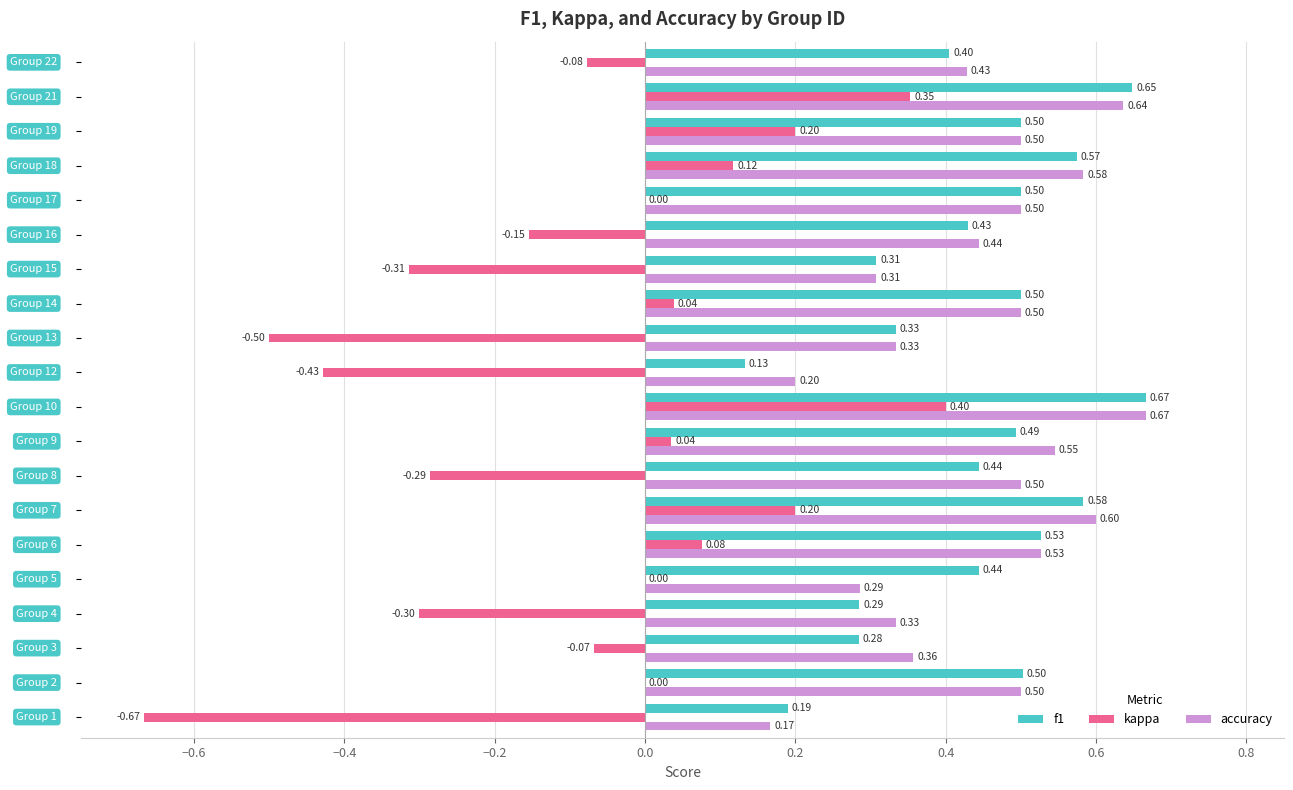

Which series has the largest total across all categories?

accuracy